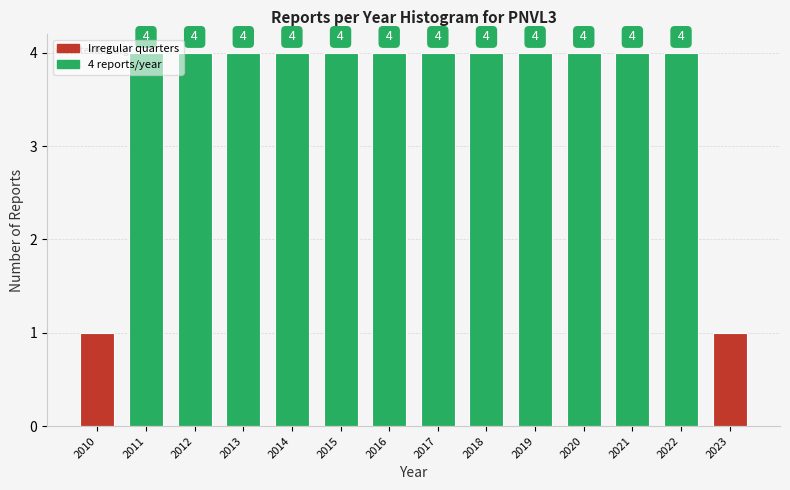

What is the maximum value shown in the chart?

4